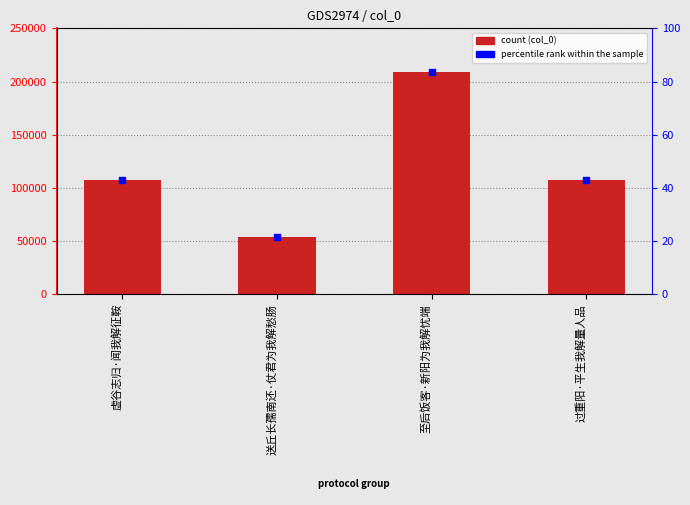

Which series contains the highest Y value?

col_0